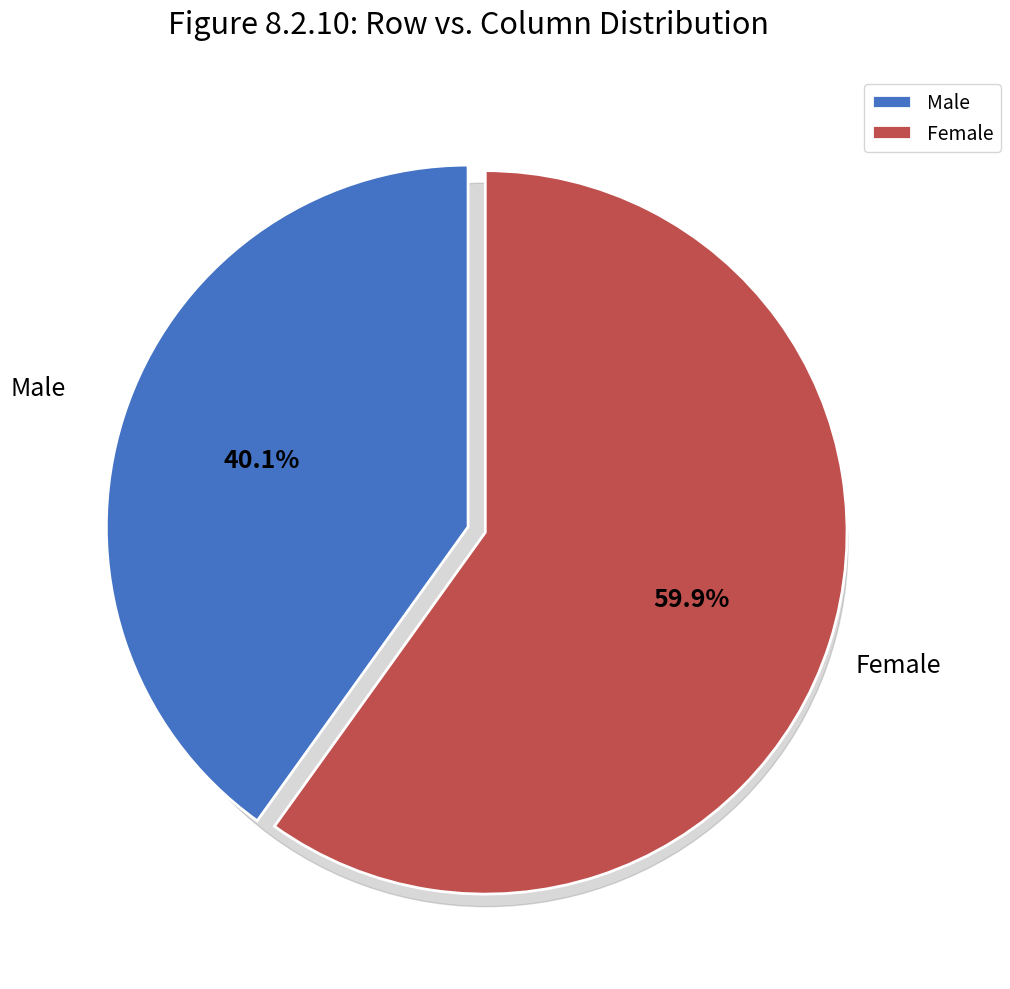

Which category has the biggest portion of the pie?

2